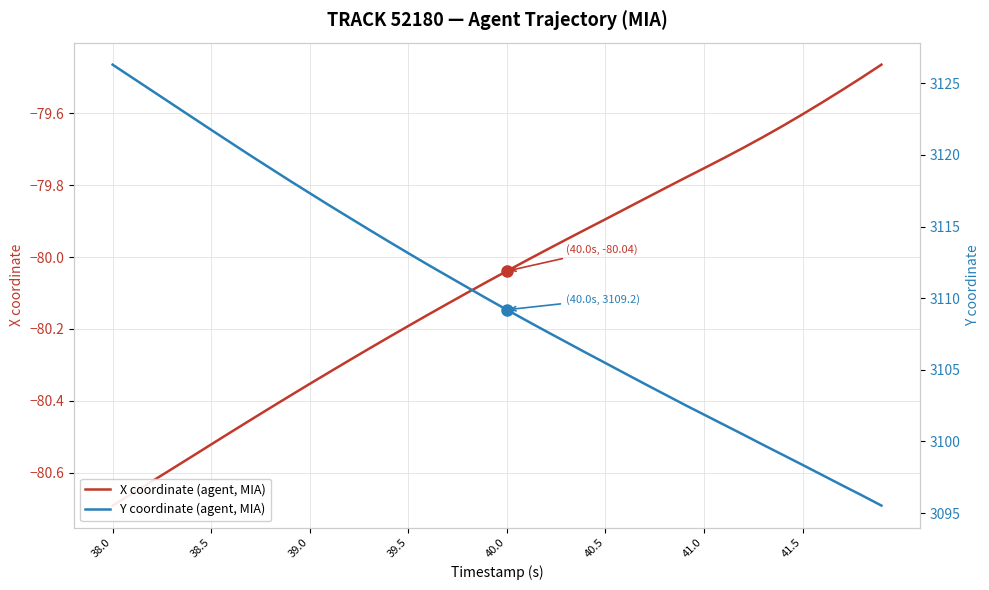

What is the minimum value for Y coordinate (agent, MIA)?

3095.5